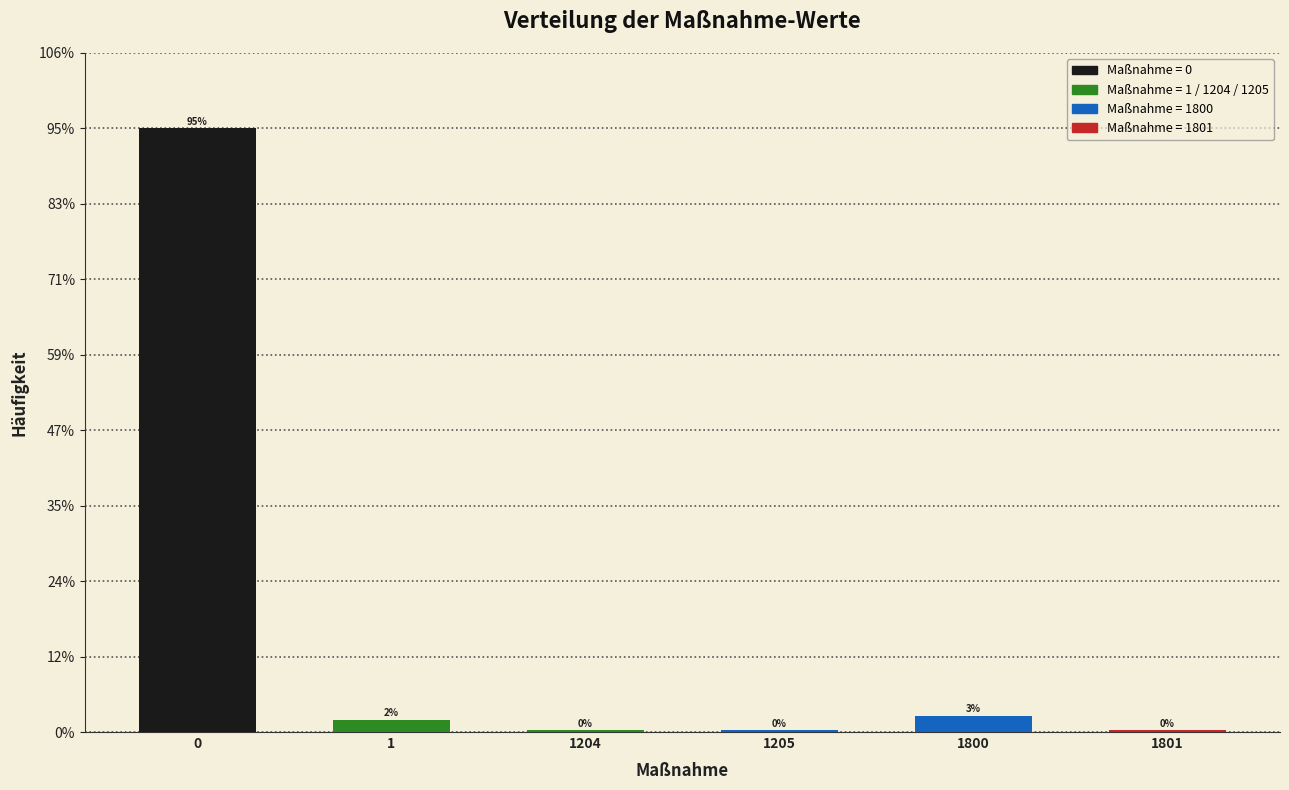

How many bars are there in total?

6